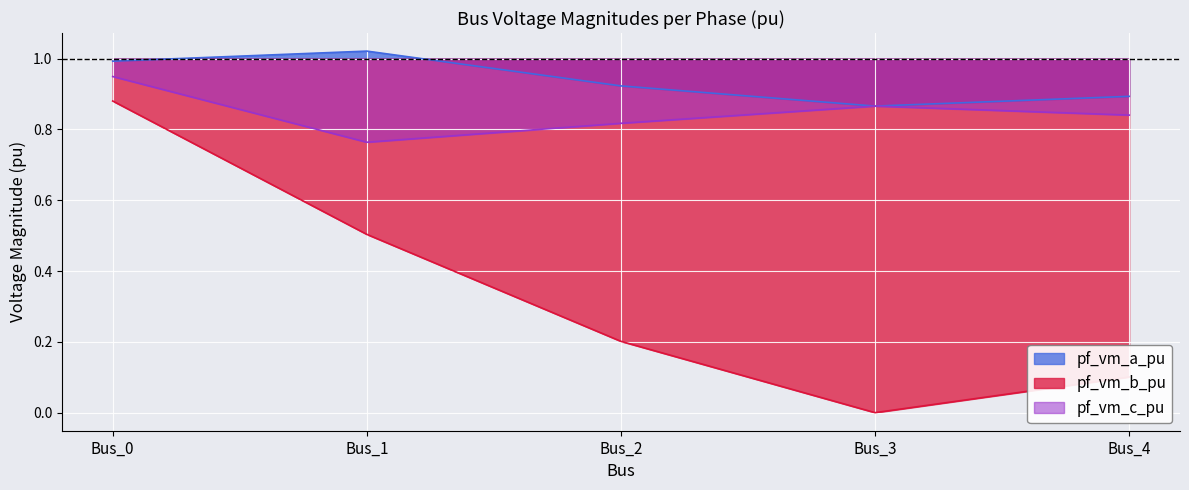

The pf_vm_a_pu series shows 0.9 at Bus_3. True or false?

True